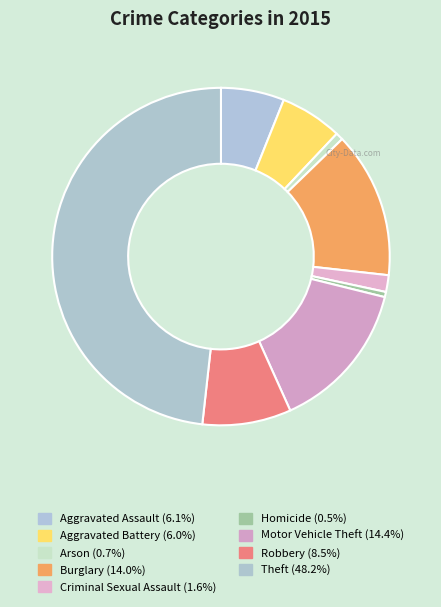

Is Robbery the majority of the pie?

No